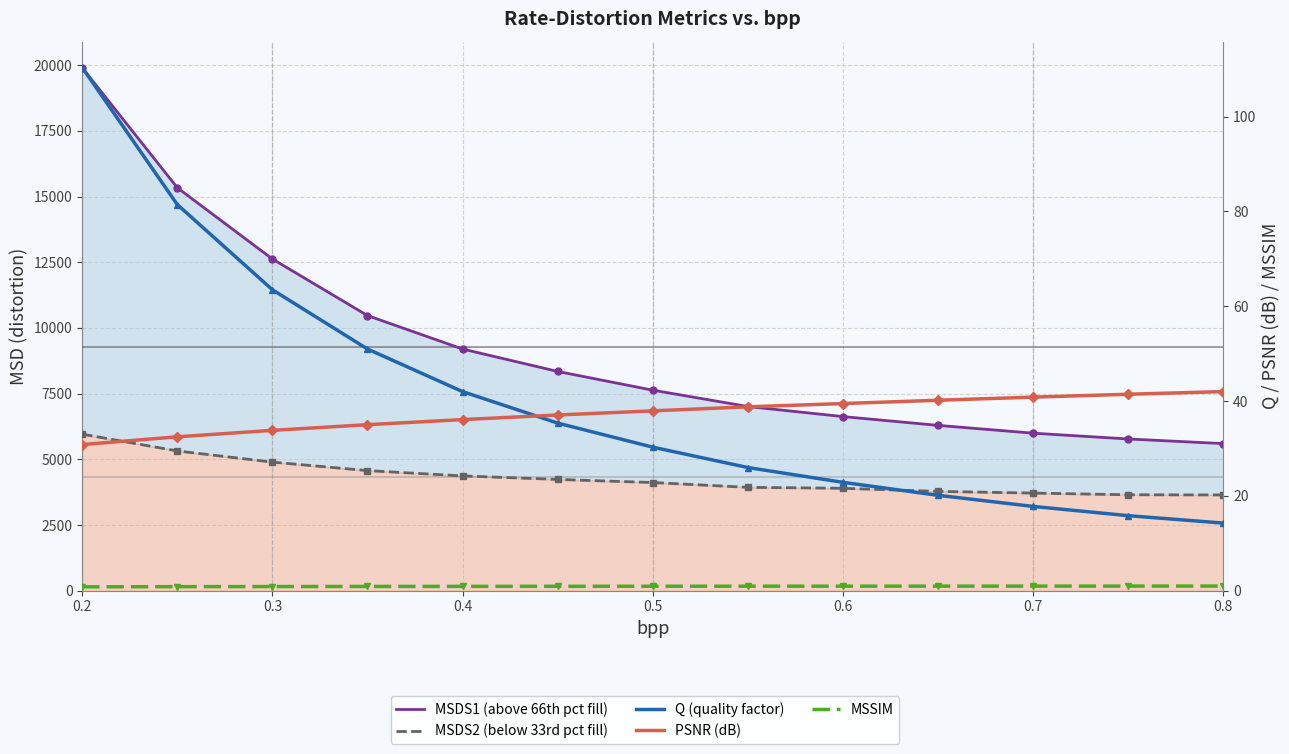

True or false: PSNR (dB) and MSDS1 intersect in this chart.

False